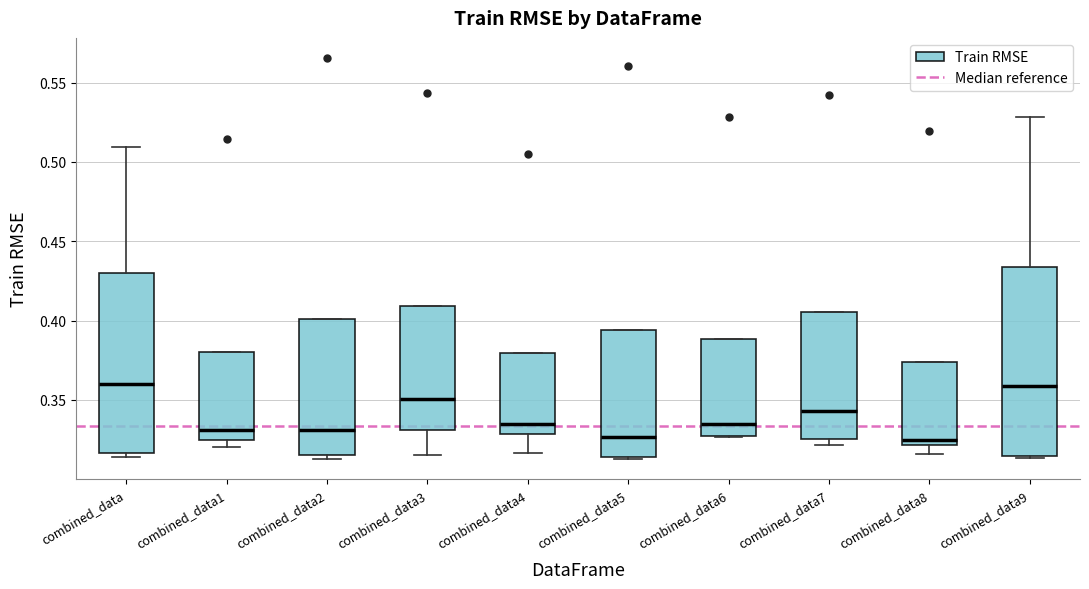

Which box is the tallest, from its lower edge to its upper edge?

combined_data9